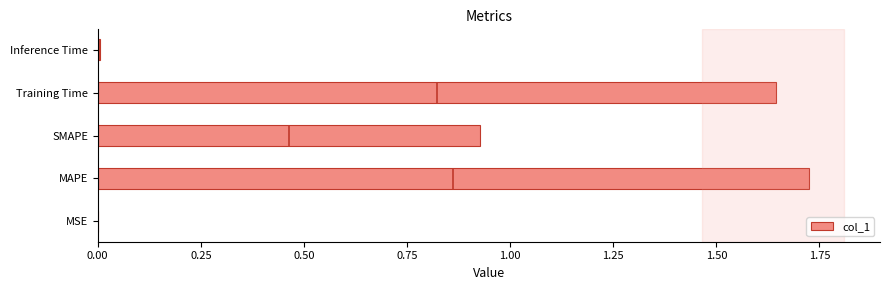

Which category has the highest value in the col_1 series?

MAPE